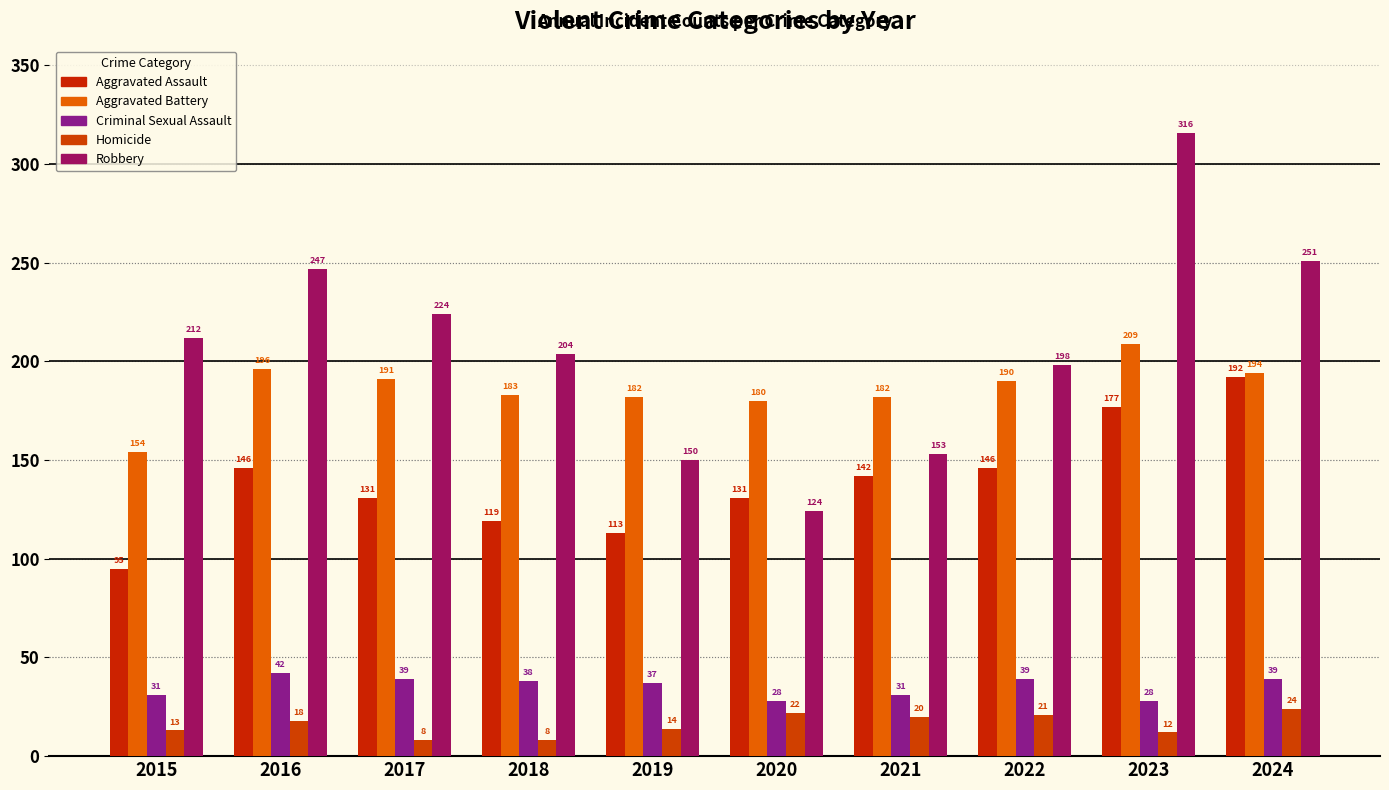

What is the difference between the Aggravated Assault values at 2018 and 2015?

24